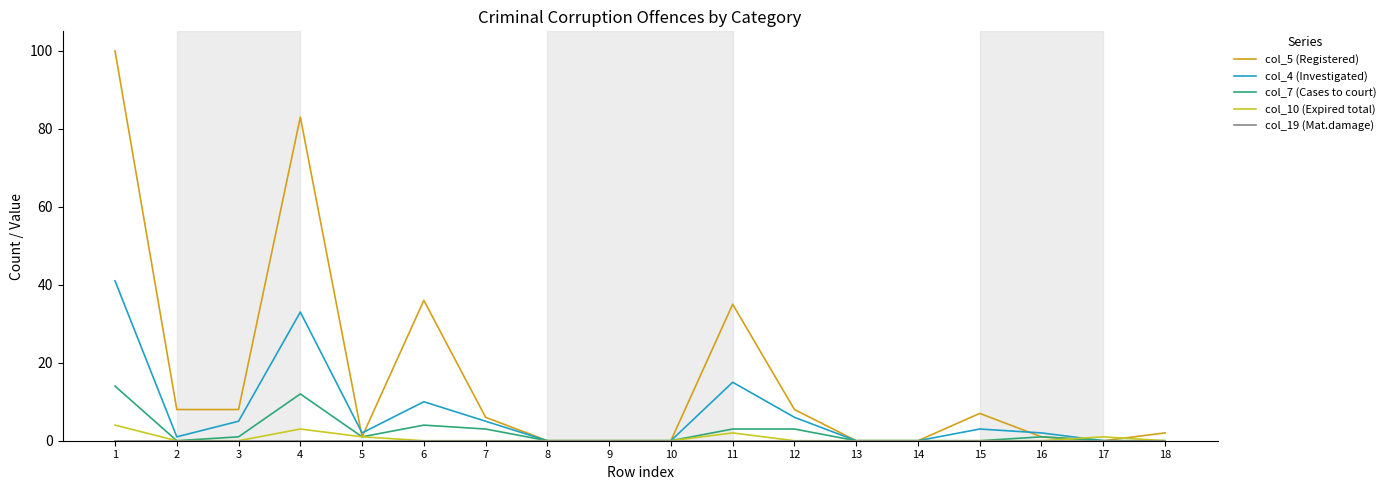

Where does the col_4 (Investigated) series first go above 2?

1